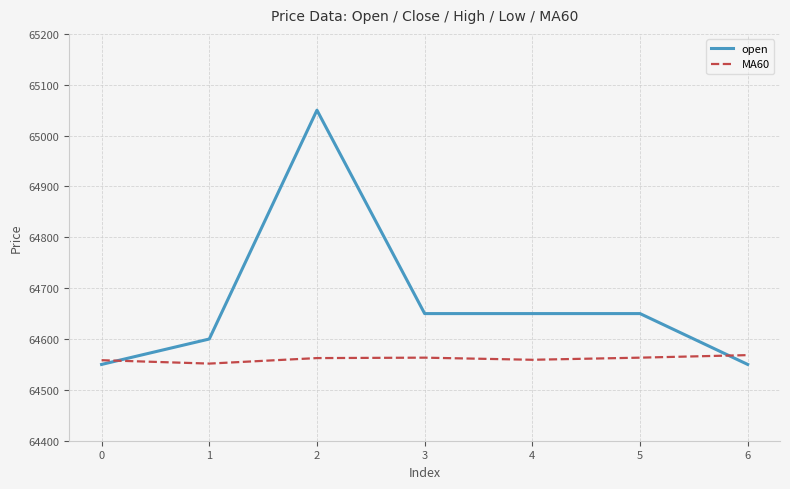

What is the minimum value shown in the chart?

64550.0